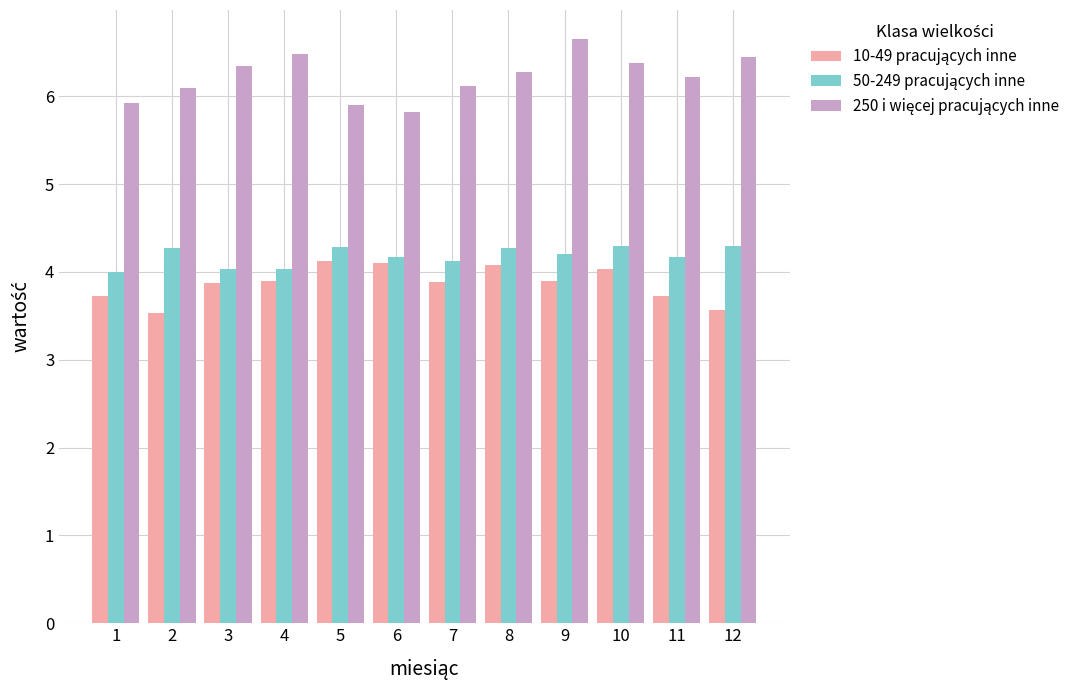

At how many categories does at least one series exceed 5?

12